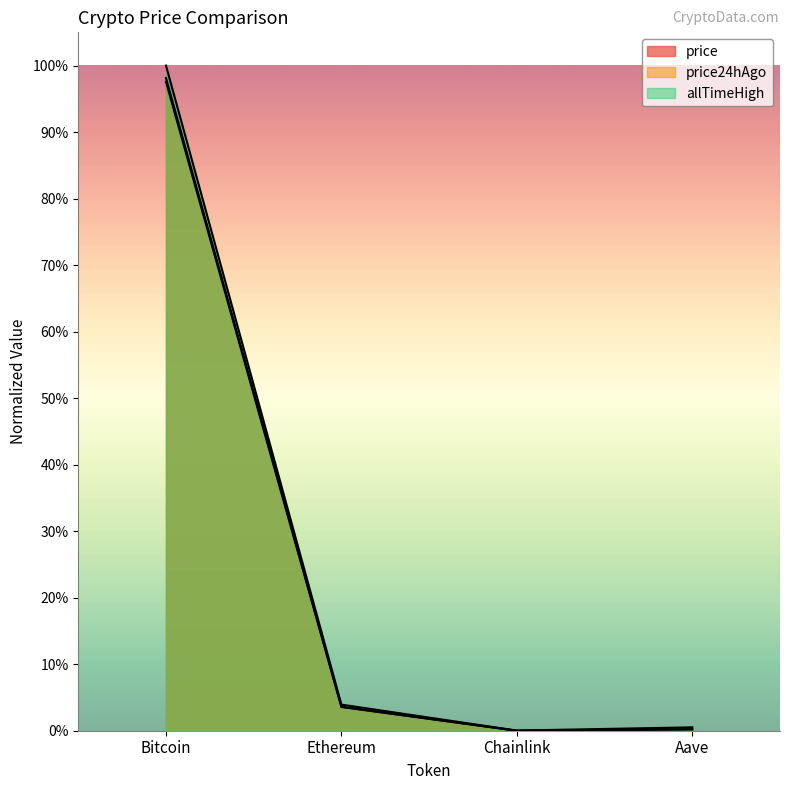

The price24hAgo series shows 0.7 at Chainlink. True or false?

False